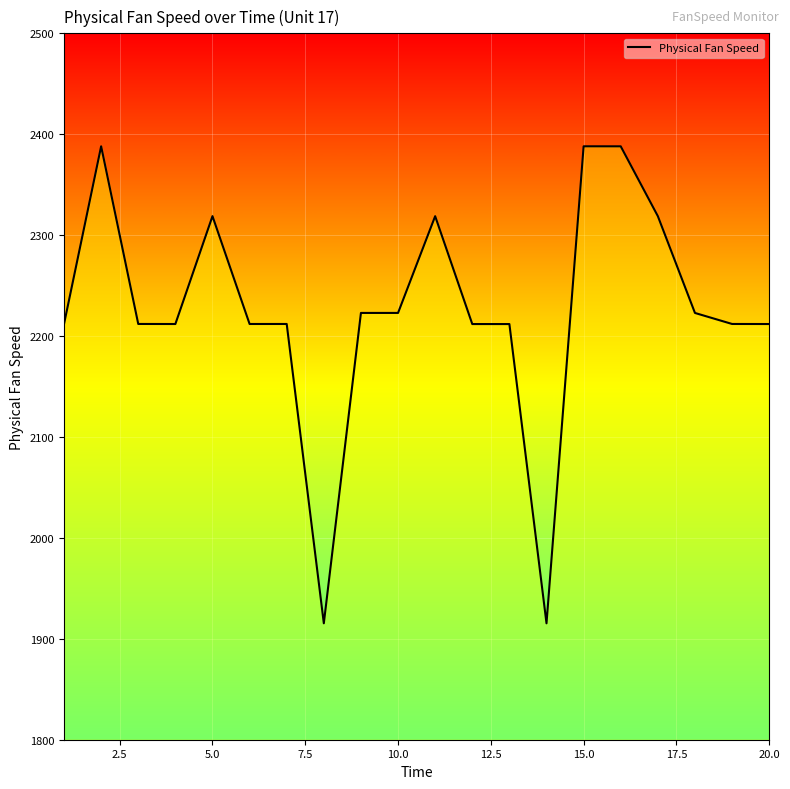

What is the maximum value shown in the chart?

2388.1